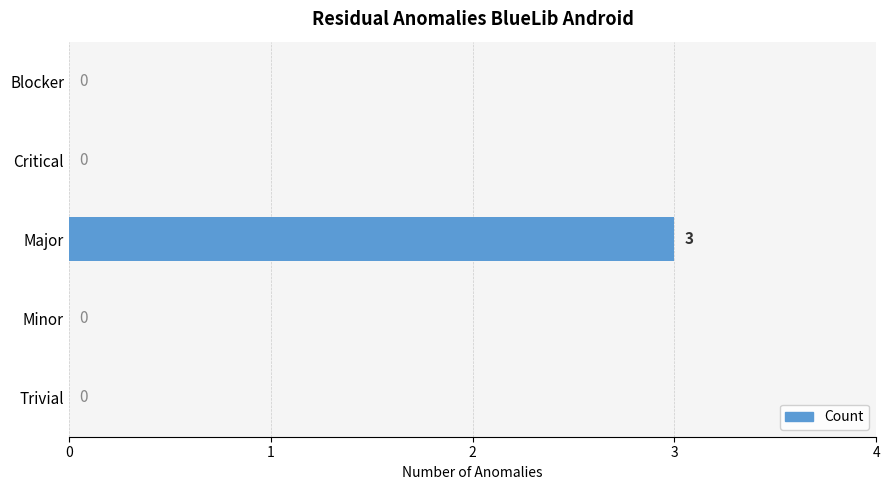

How many values are between 0 and 1?

4